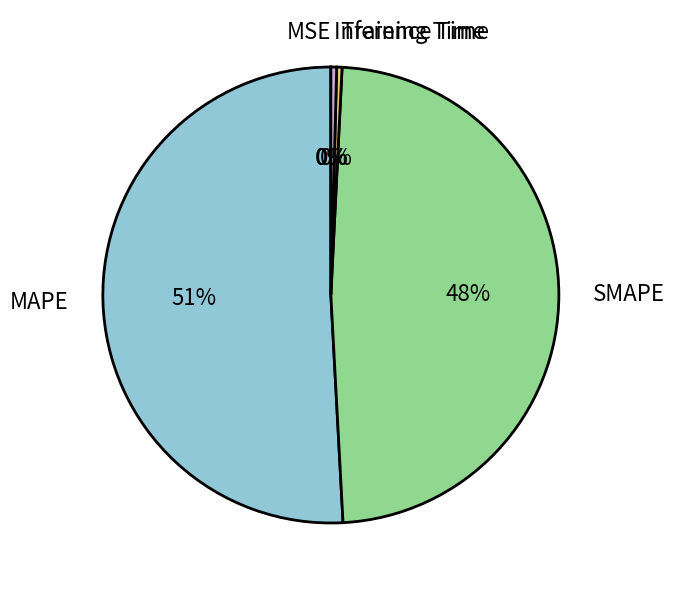

Is it true that Inference Time is 13% of the pie?

False